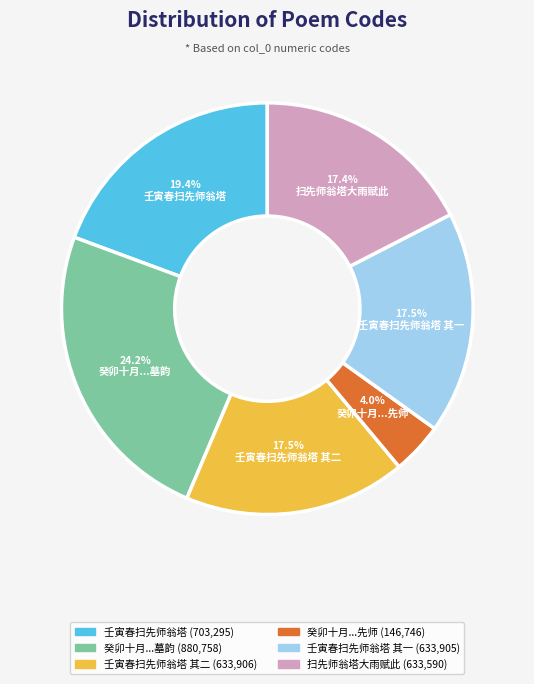

Is there a majority slice in this chart?

No